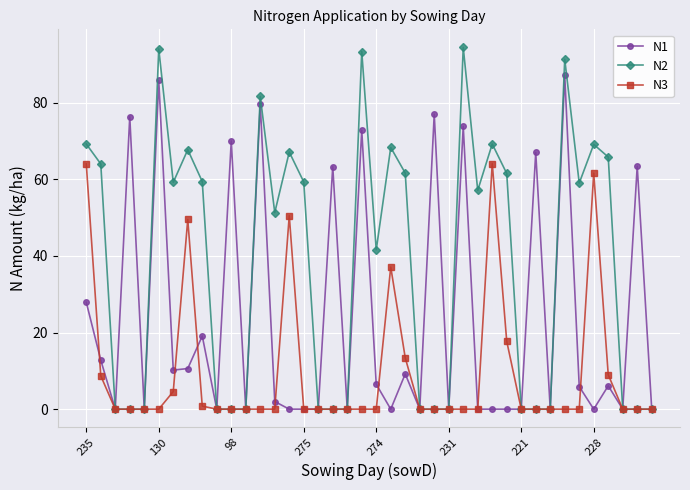

Which series has the largest total across all categories?

N2